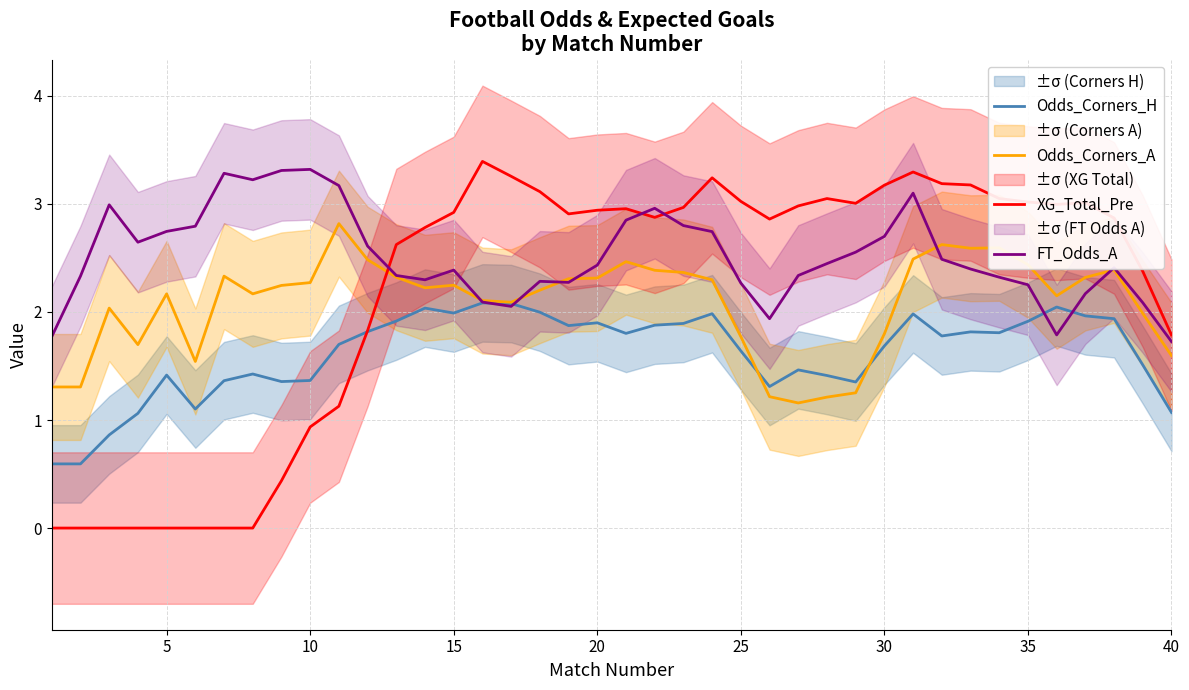

Read the Odds_Corners_H value at 25.

1.6